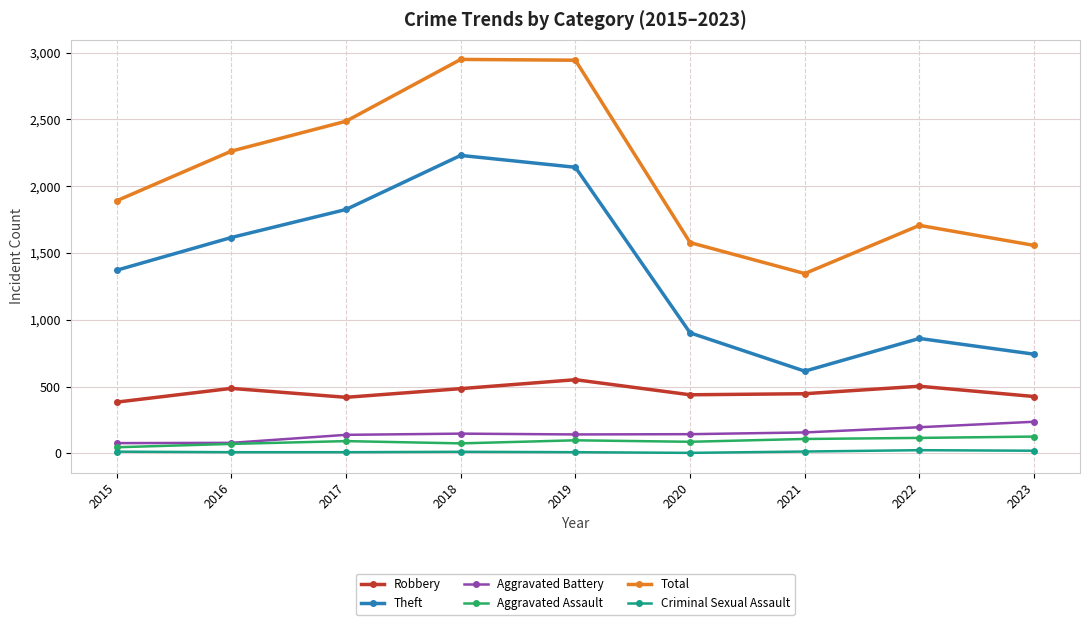

Which series changed the most between 2016 and 2019?

Total